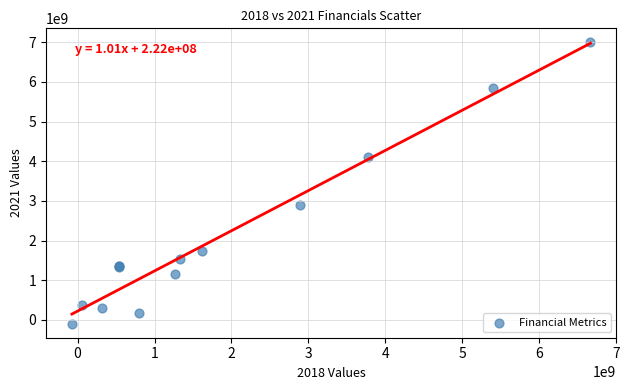

What Y value in the scatter plot is closest to 3451400000?

2897700000